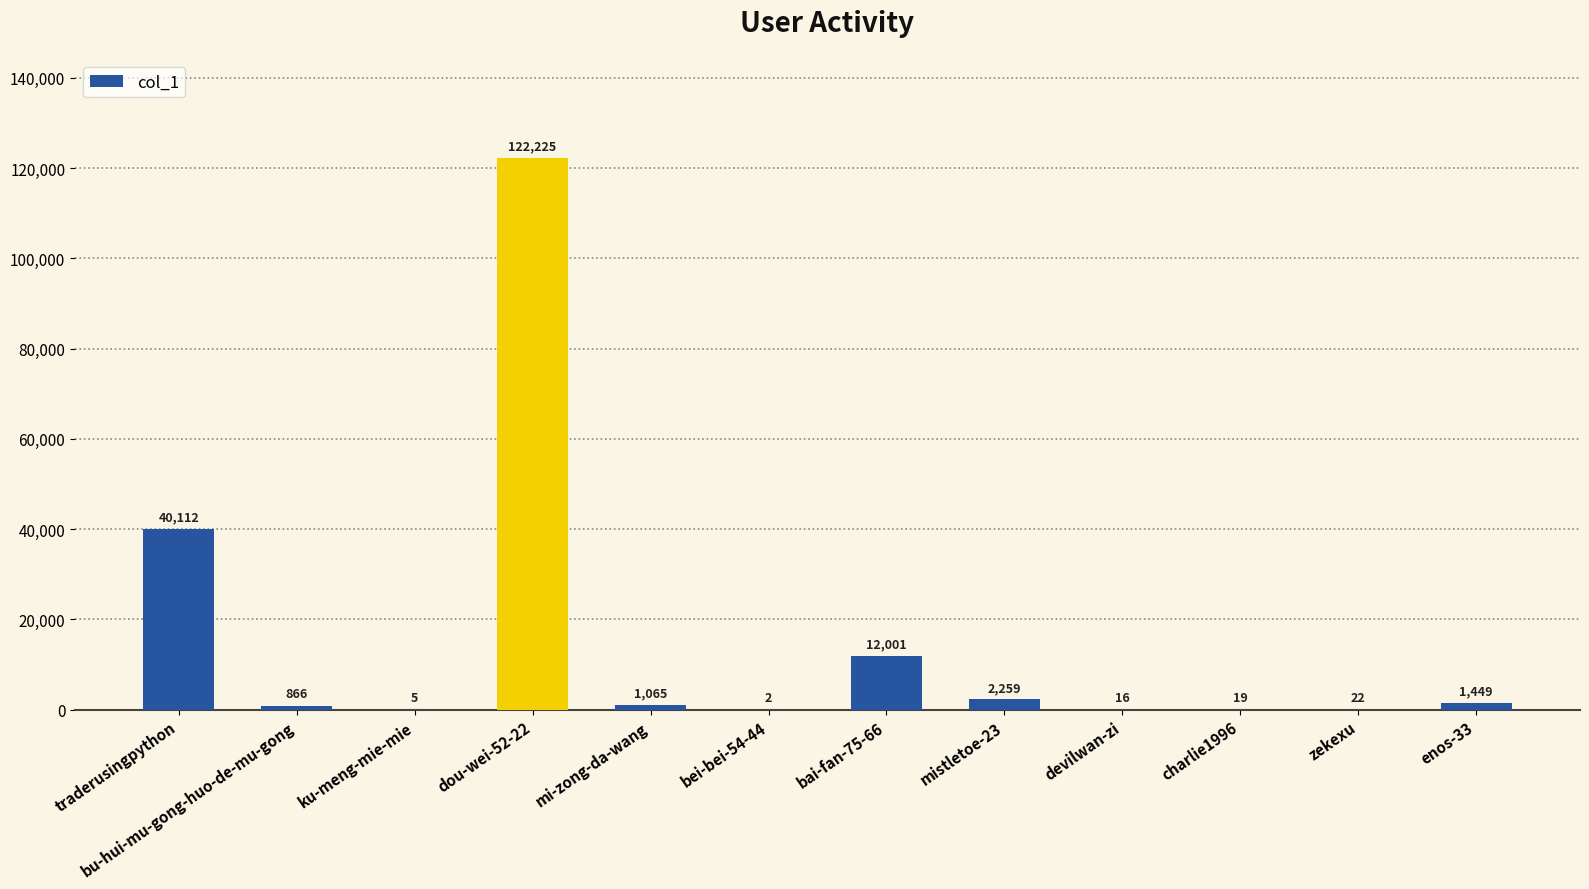

Between mi-zong-da-wang and bai-fan-75-66, which is larger?

bai-fan-75-66